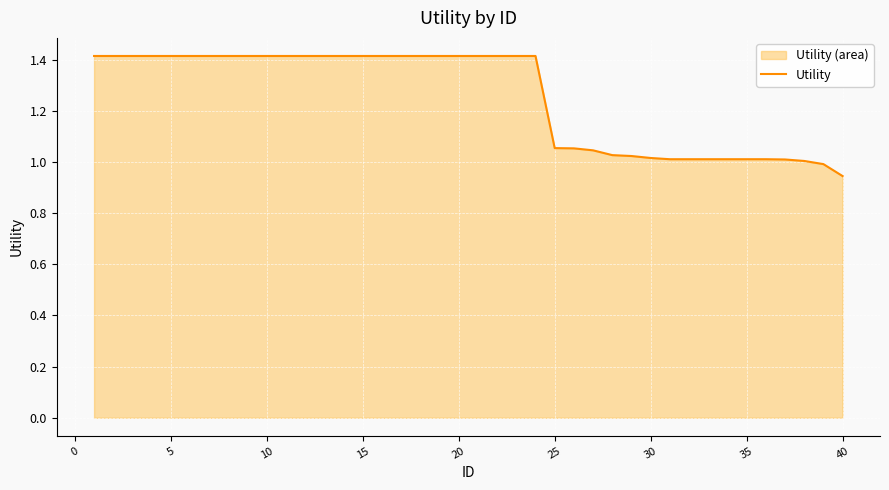

Which category has the lowest value across all series?

40